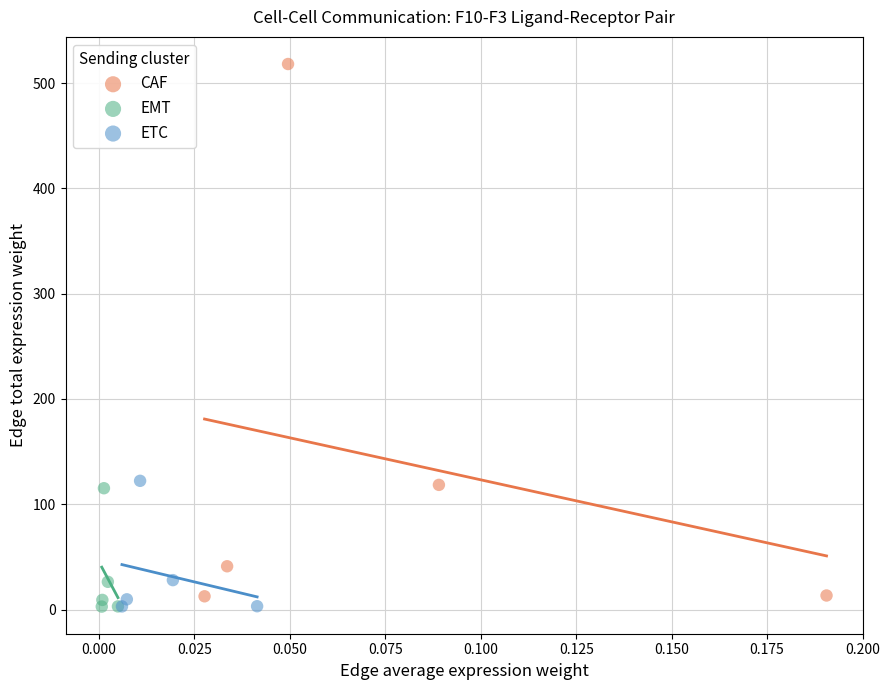

Which series has the largest Y range (max minus min)?

CAF